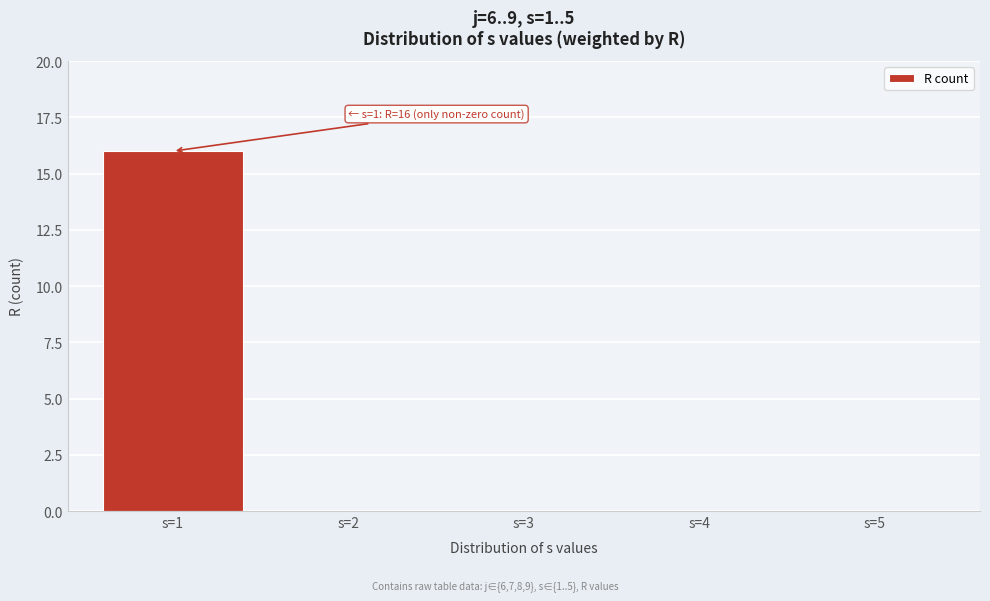

Reading left to right, list all the values displayed in this chart.

s=1=16	s=2=0	s=3=0	s=4=0	s=5=0